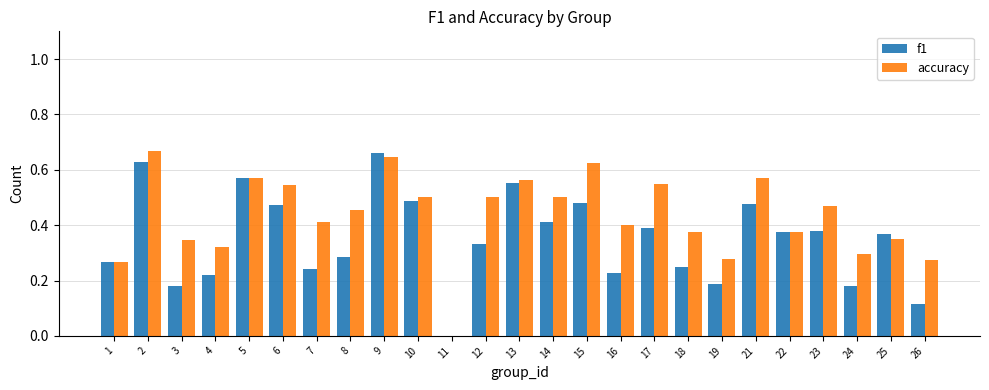

Is it true that accuracy equals 0.5 at 8?

True